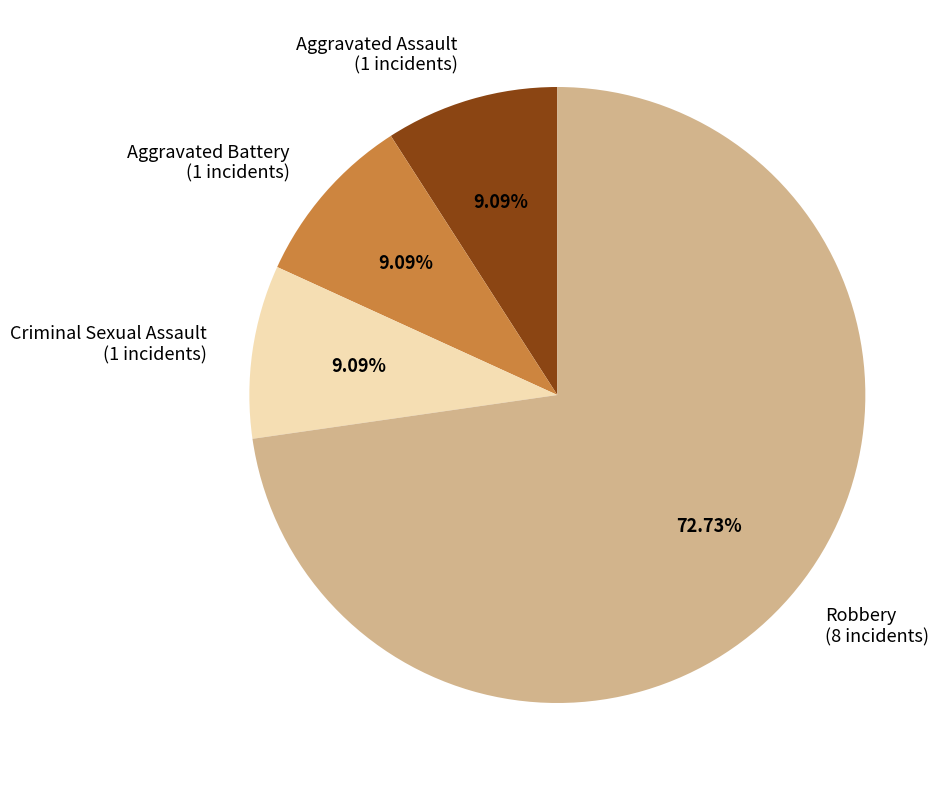

How many slices are in this pie chart?

4